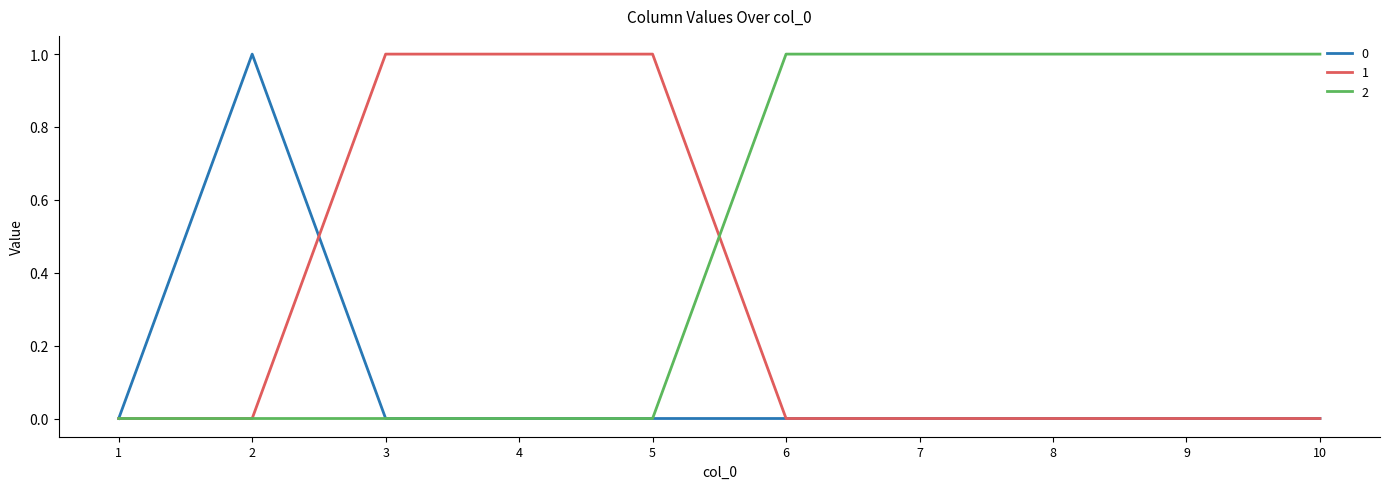

True or false: 0 has a value of 0 at 1.

True